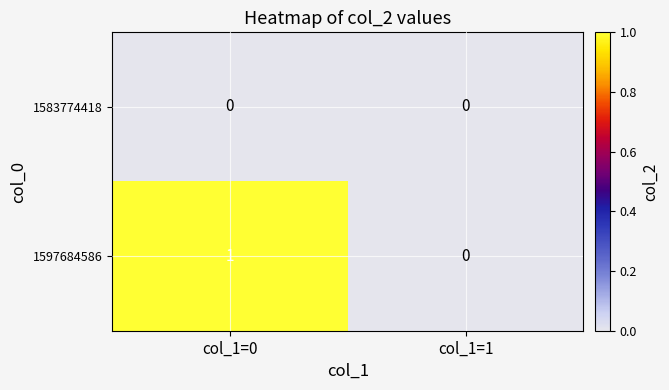

At which category is the sum across all series the highest?

col_1=0